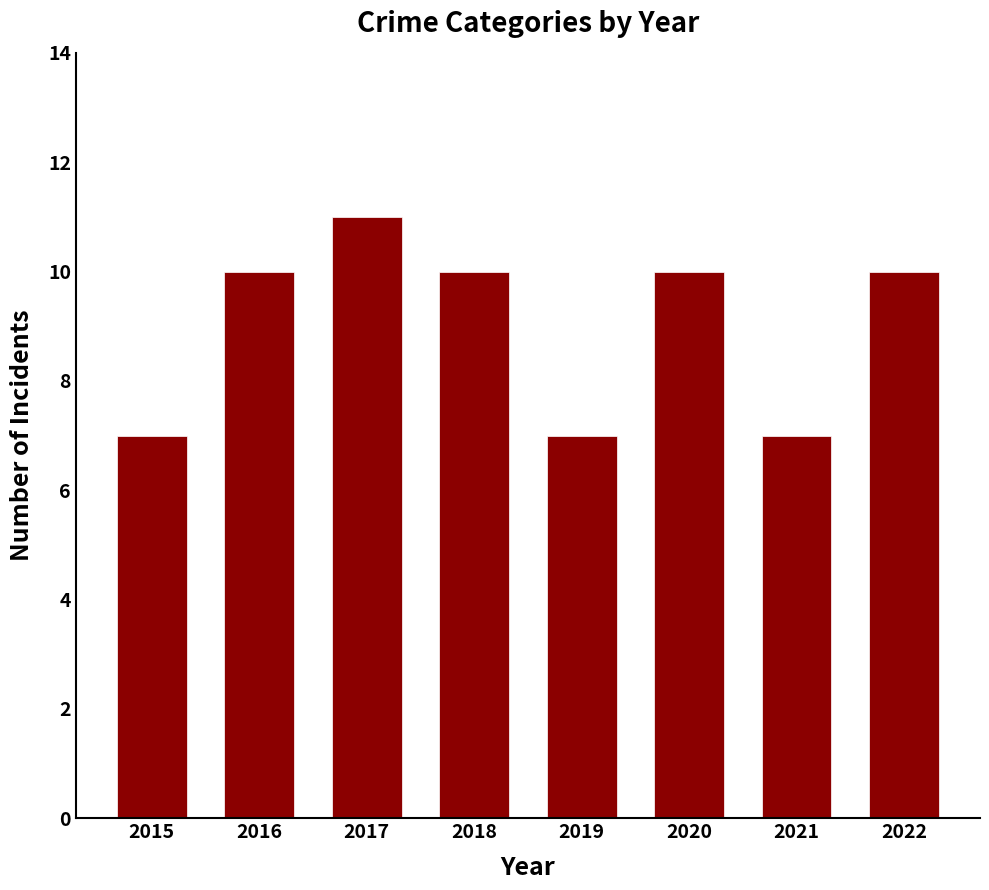

How many bars are there in total?

8